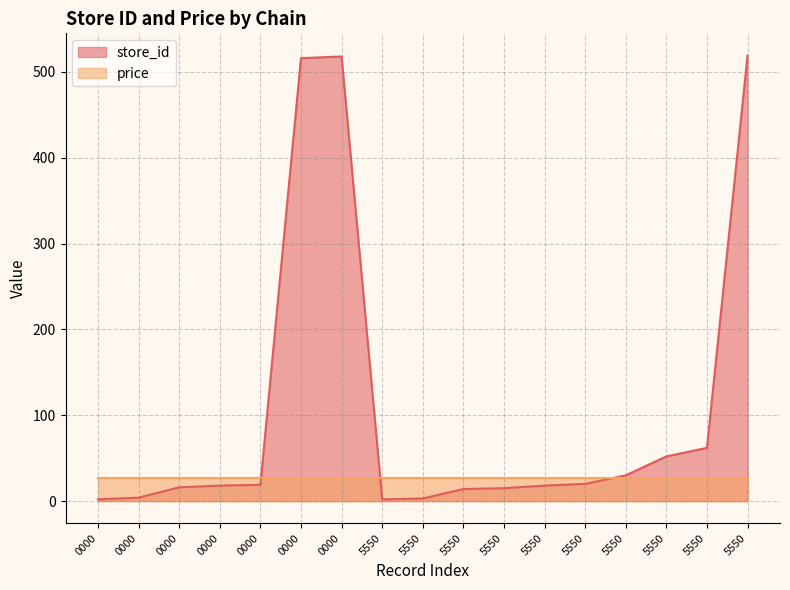

Reading left to right, what are all the values shown in this chart?

2	4	16	18	19	516	518	2	3	14	15	18	20	30	52	62	519